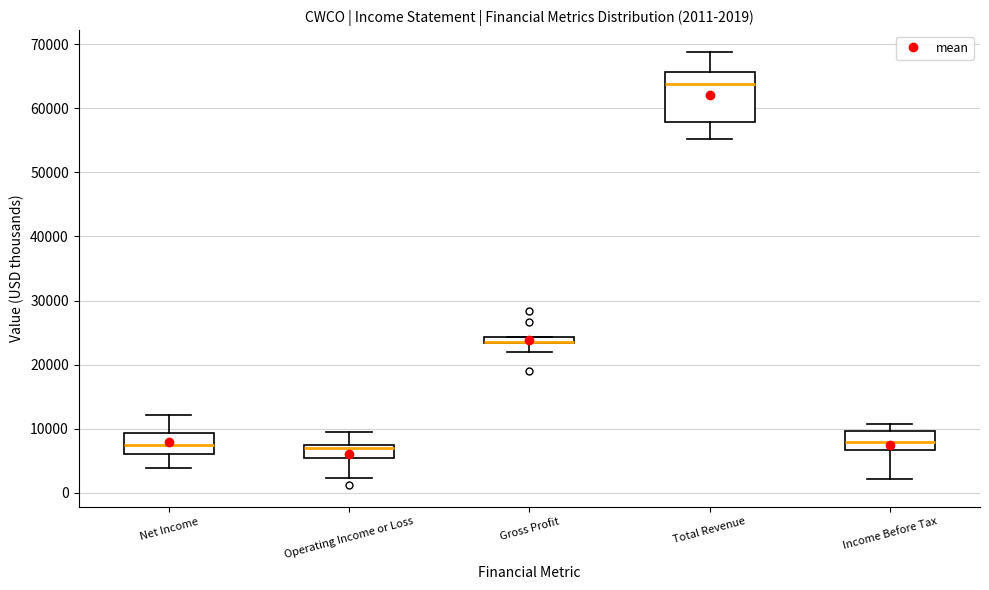

Which box is the tallest, from its lower edge to its upper edge?

Total Revenue